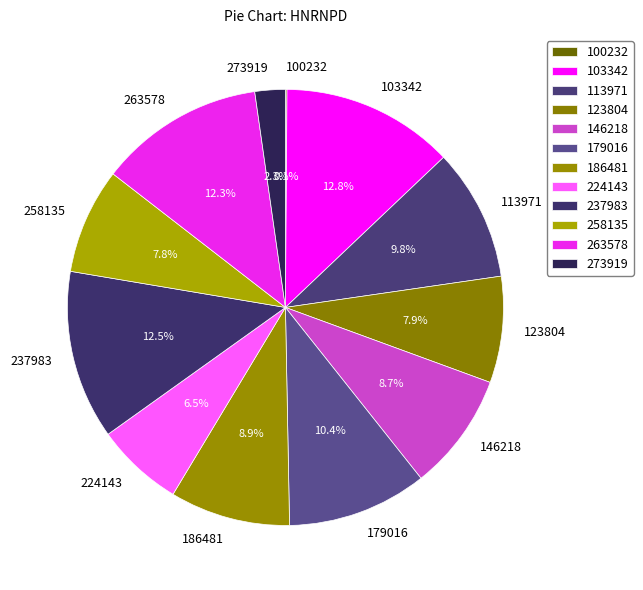

What portion of the pie excludes 186481?

91.1%